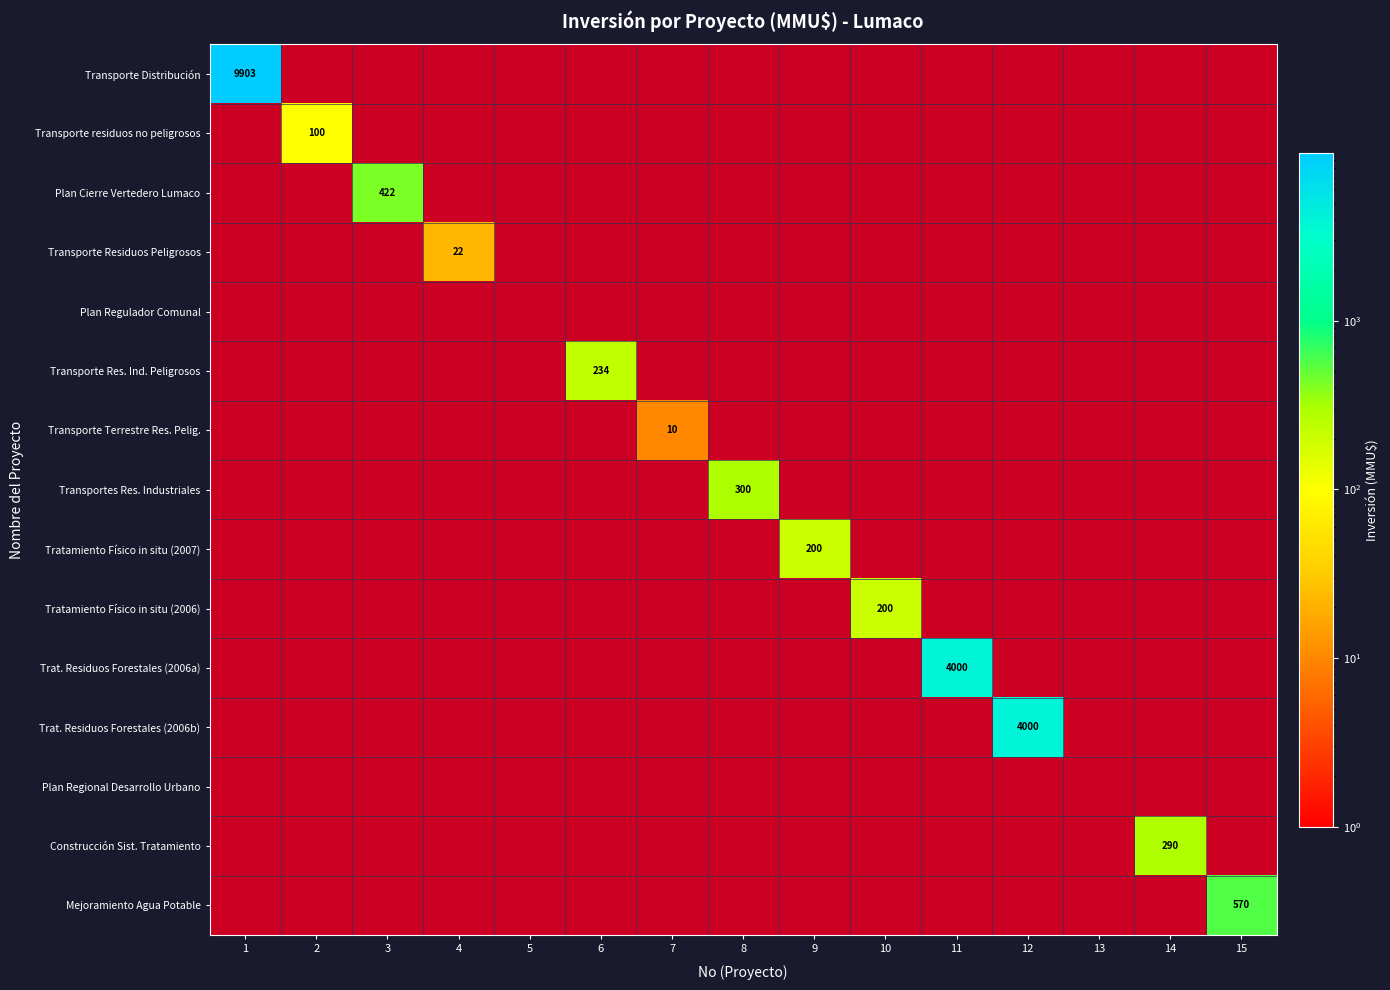

The value of TRATAMIENTO RESIDUOS FORESTALES 2006a at 8 is -2752. True or false?

False